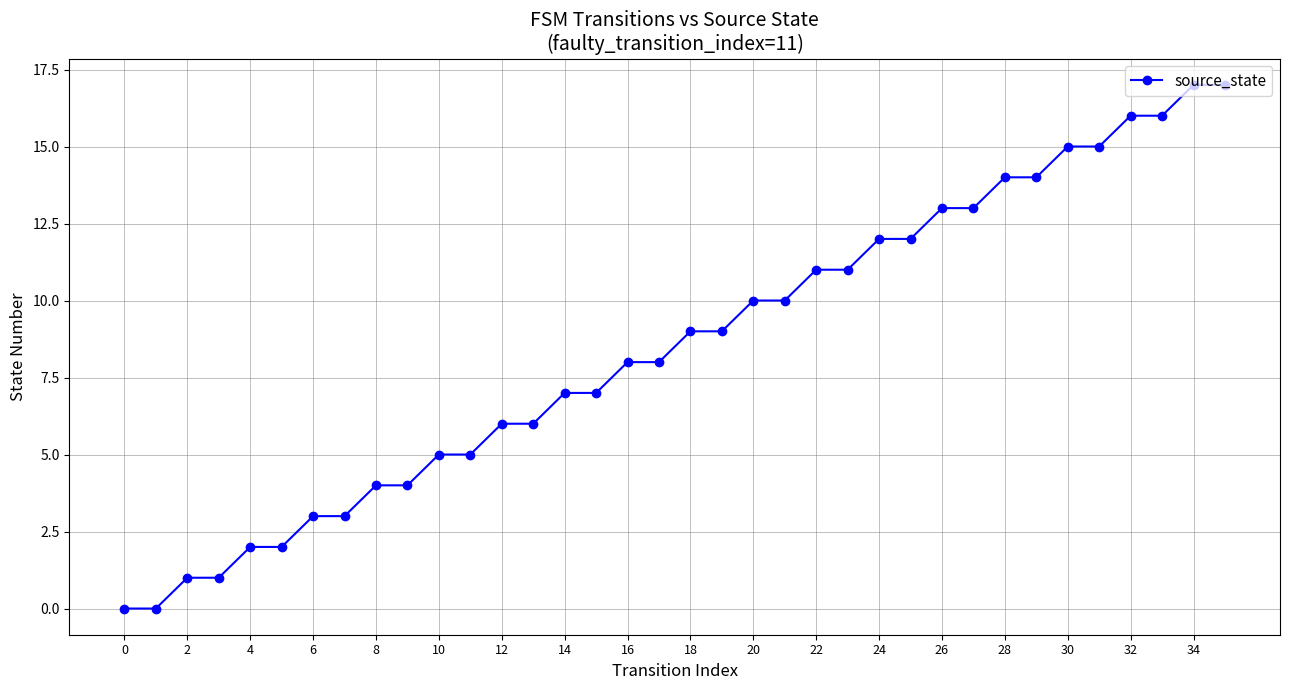

What is the sum of all values?

306